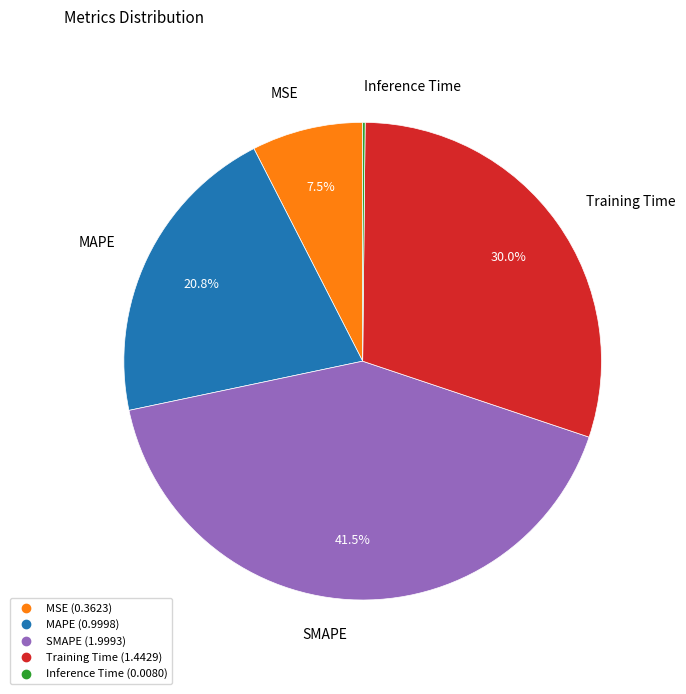

To the nearest percent, what is the average slice percentage?

20%